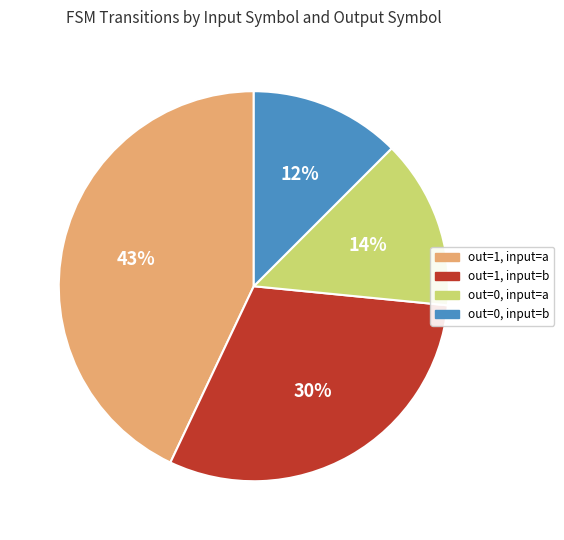

Which category has the smallest portion of the pie?

out=0, input=b